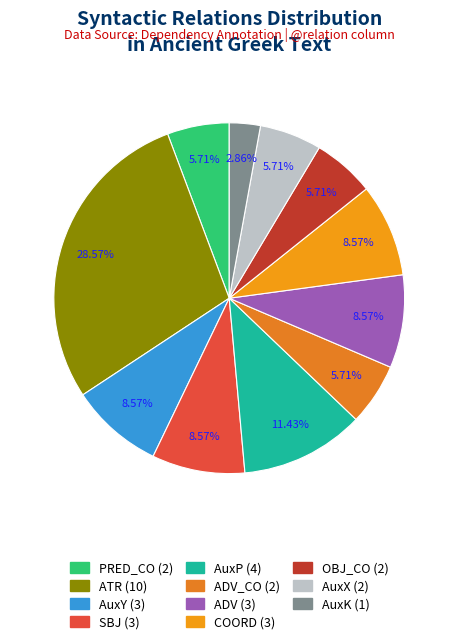

Is there any slice that represents more than half of the pie?

No